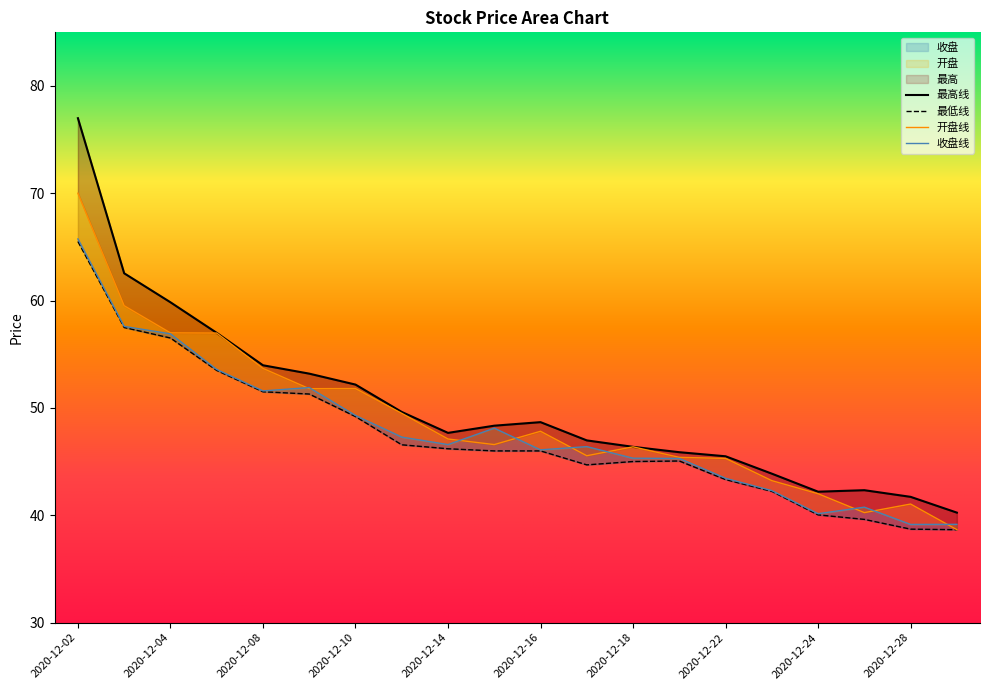

List the series in order of their overall mean, lowest first.

最低, 收盘, 开盘, 最高